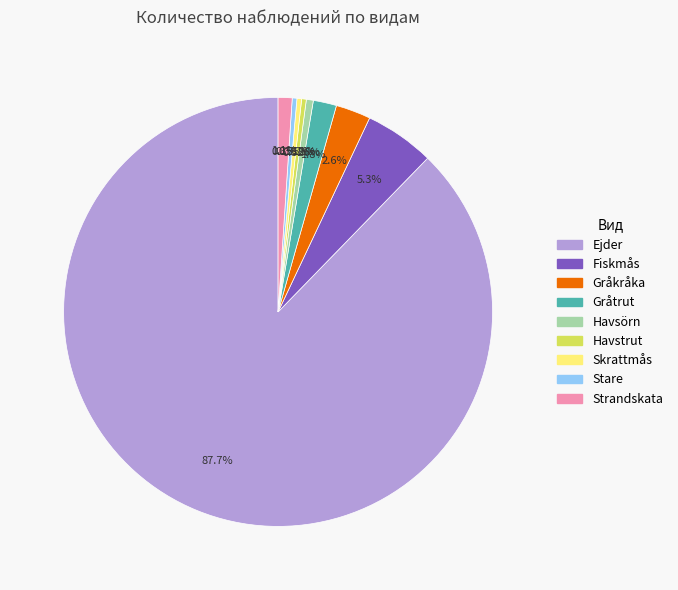

What percentage is NOT represented by Gråkråka?

97.4%